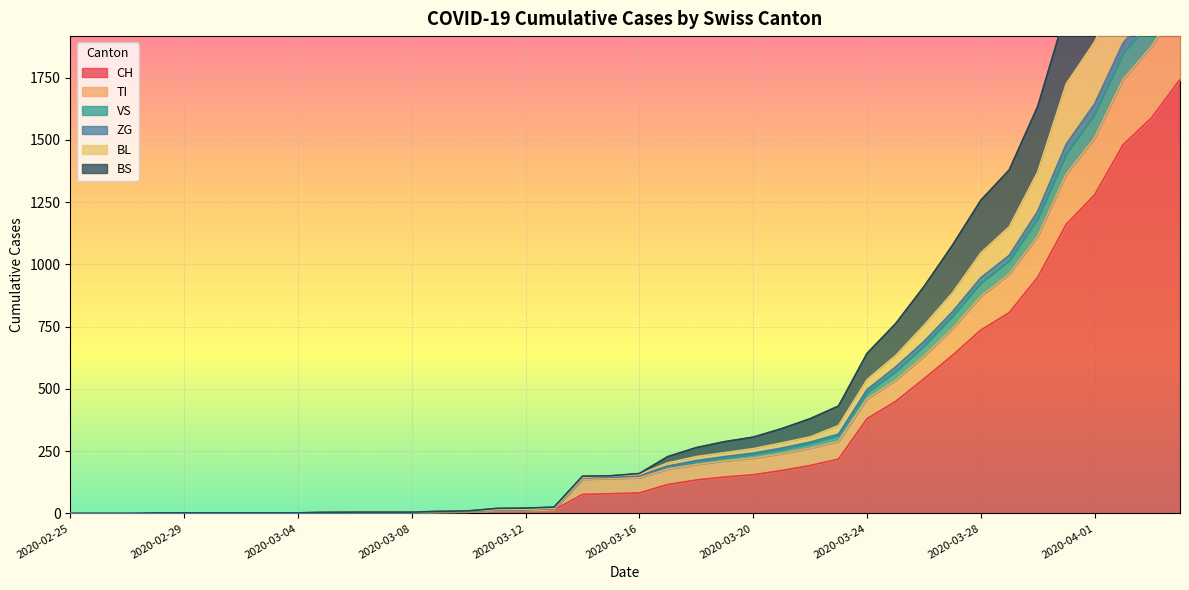

What are all the series names shown in the legend?

CH, TI, VS, ZG, BL, BS